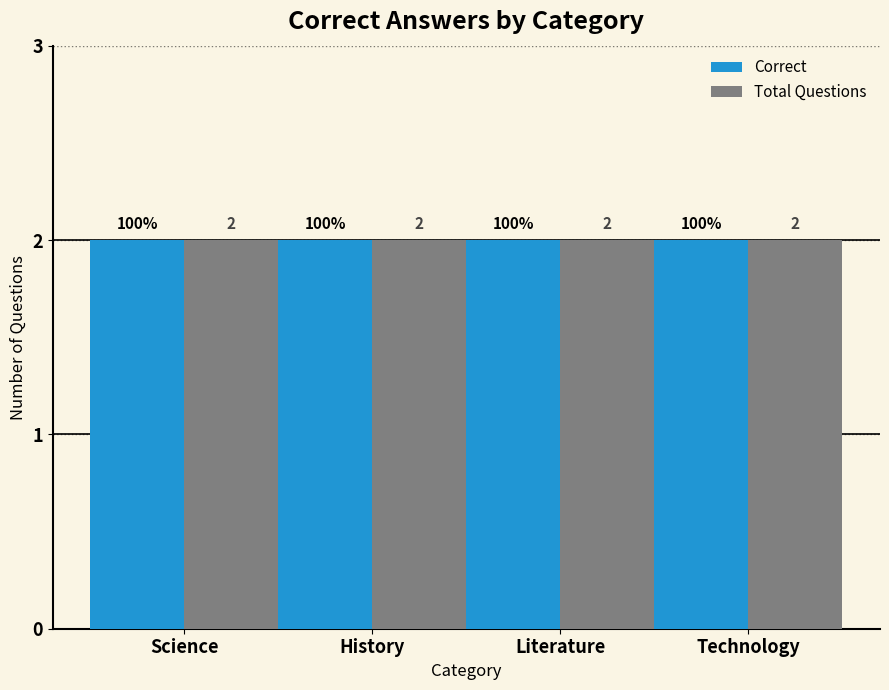

True or false: the data shows 3 at 6.

False